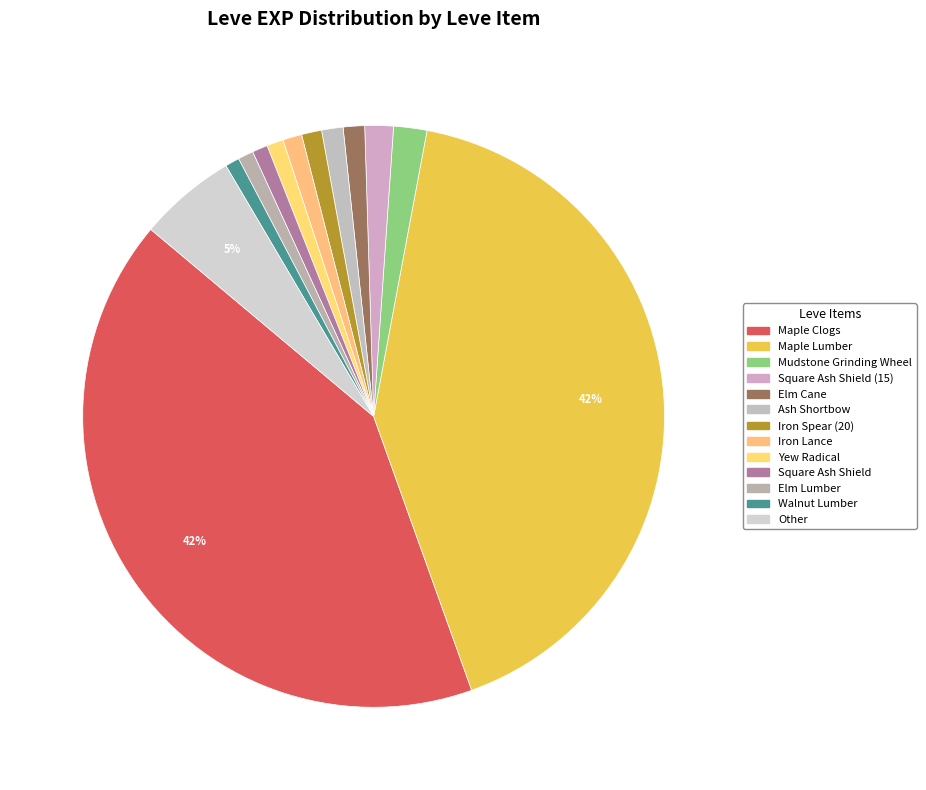

To the nearest percent, what percentage of the pie is Mudstone Grinding Wheel?

2%